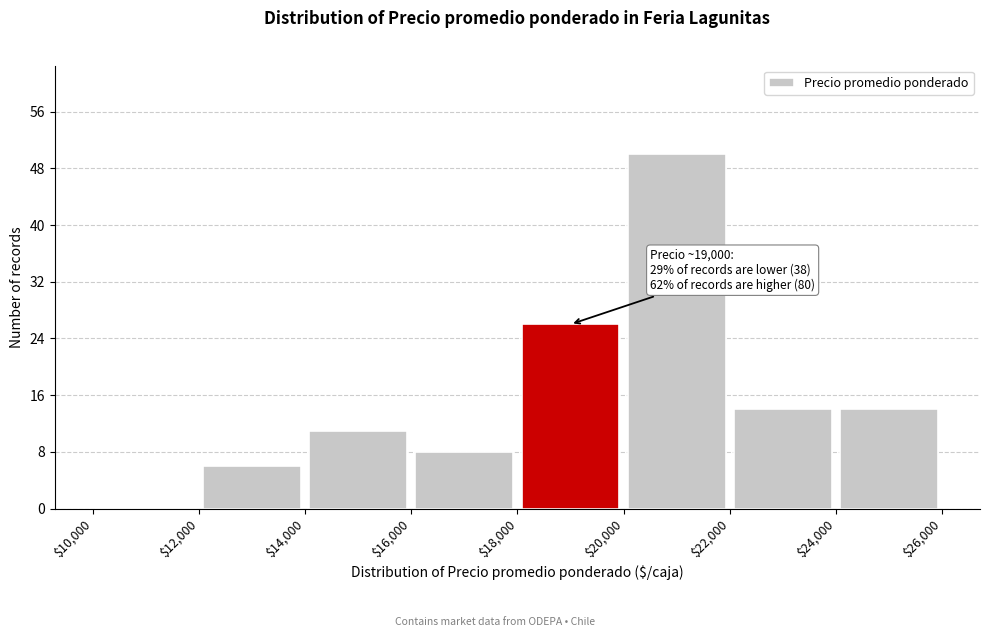

Which range on the x-axis has the tallest bar?

$20,000 to $22,000